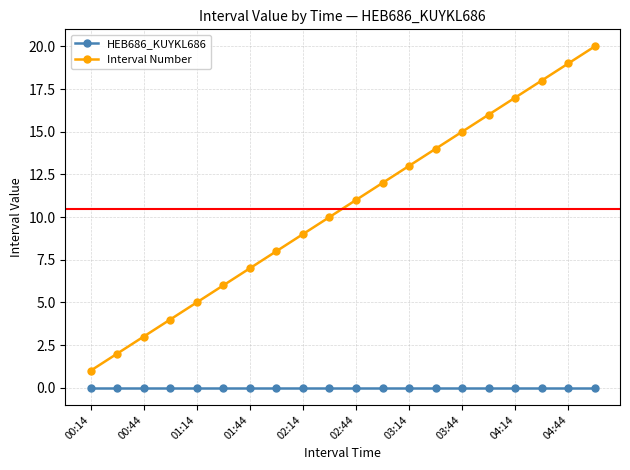

What is the difference between the second highest and minimum values in the Interval Number series?

18